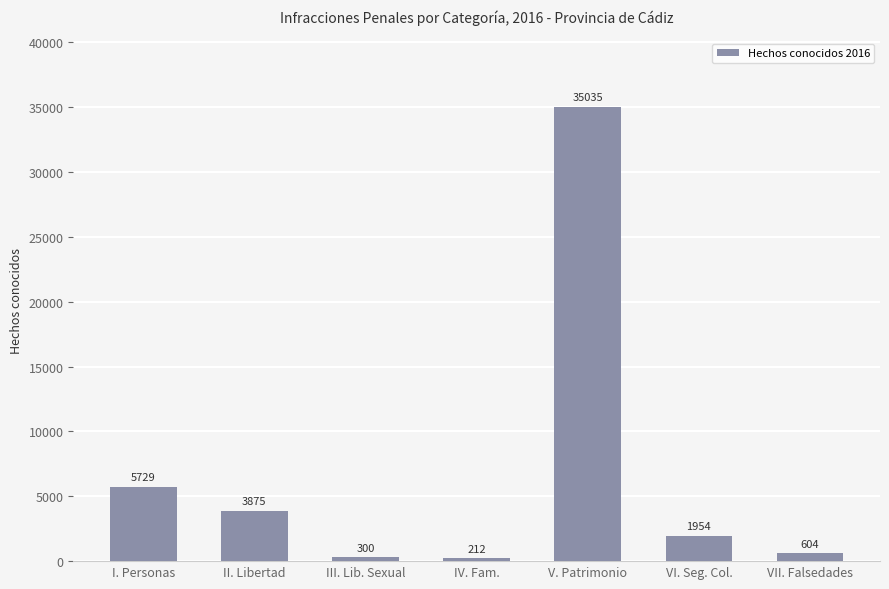

Reading left to right, list all the values displayed in this chart.

5729	3875	300	212	35035	1954	604